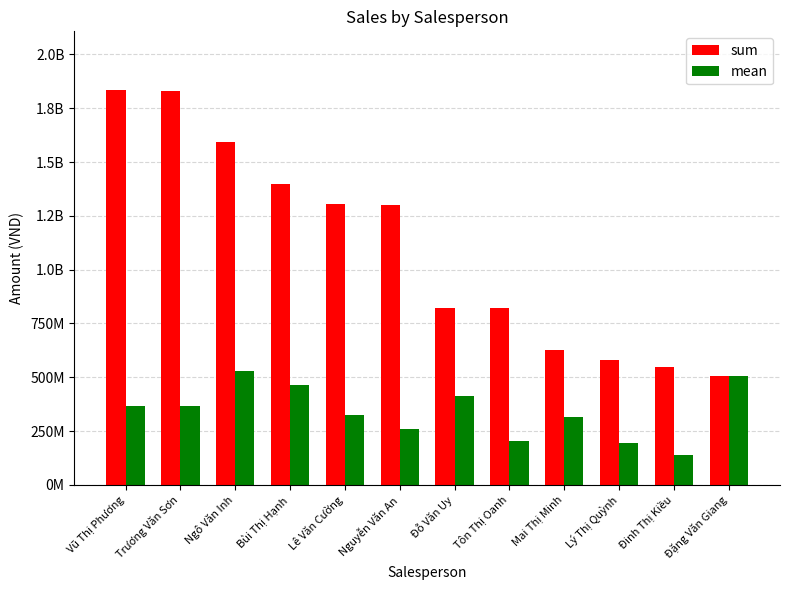

What is the label of the 4th bar from the left?

Bùi Thị Hạnh